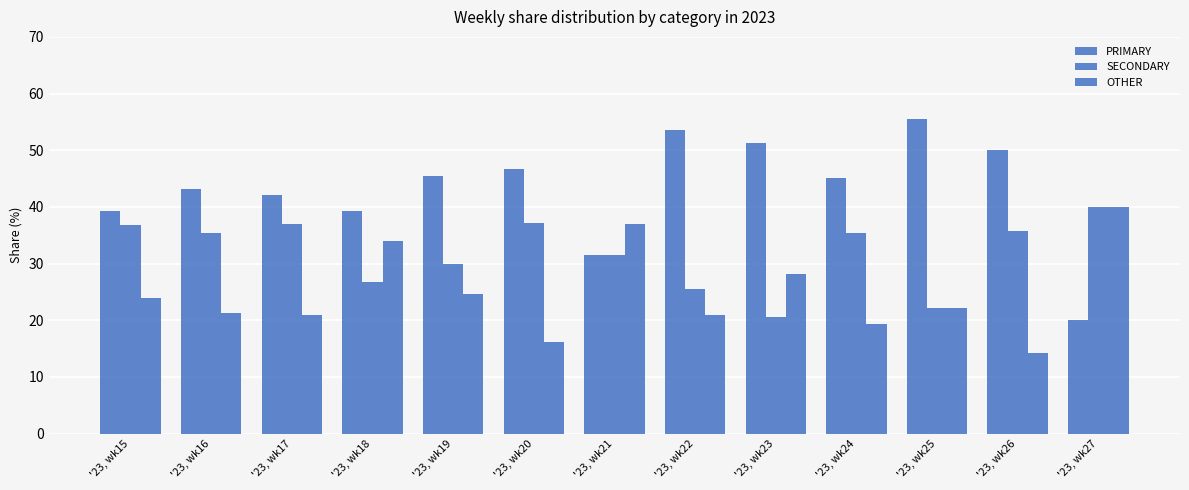

Are the bars grouped side by side (vs. stacked)?

Yes